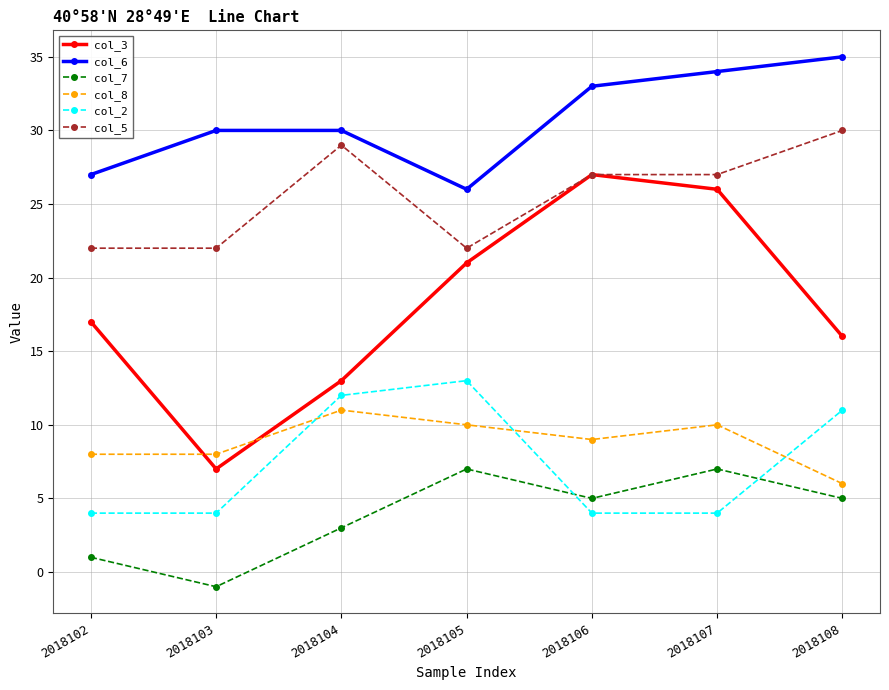

What is the spread (max minus min) of values at 2018104?

27